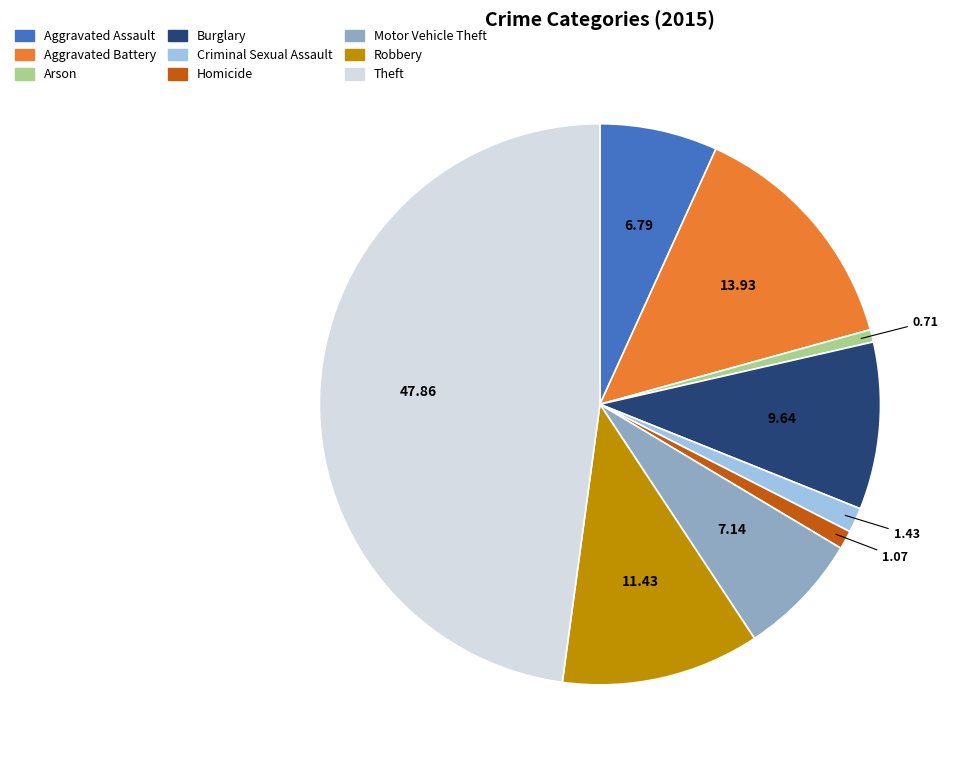

Does Burglary account for over 50% of the chart?

No